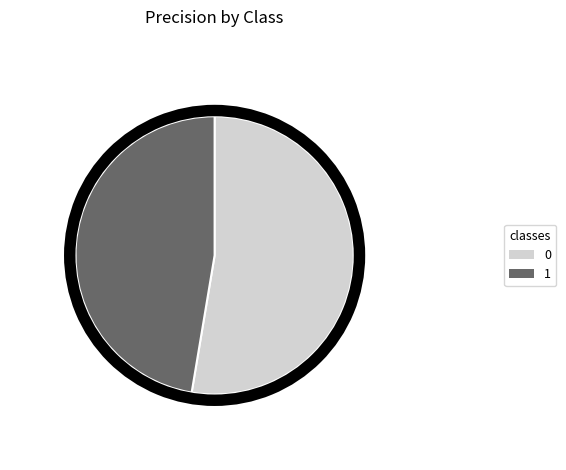

Which slice is the smallest?

1